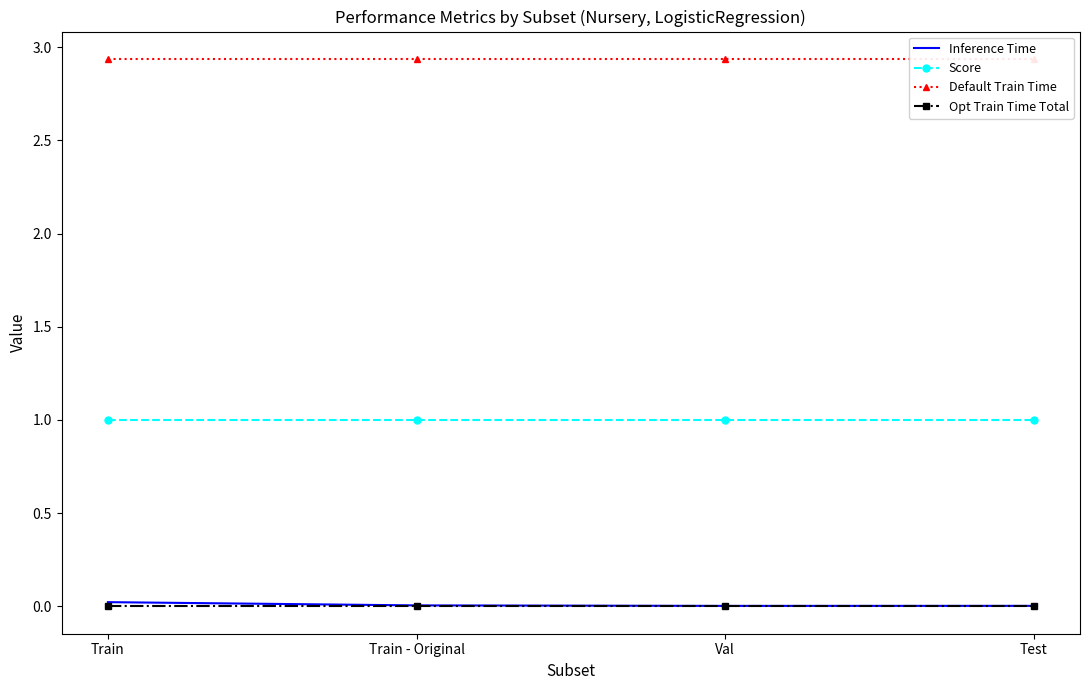

How many lines are shown in the chart?

4